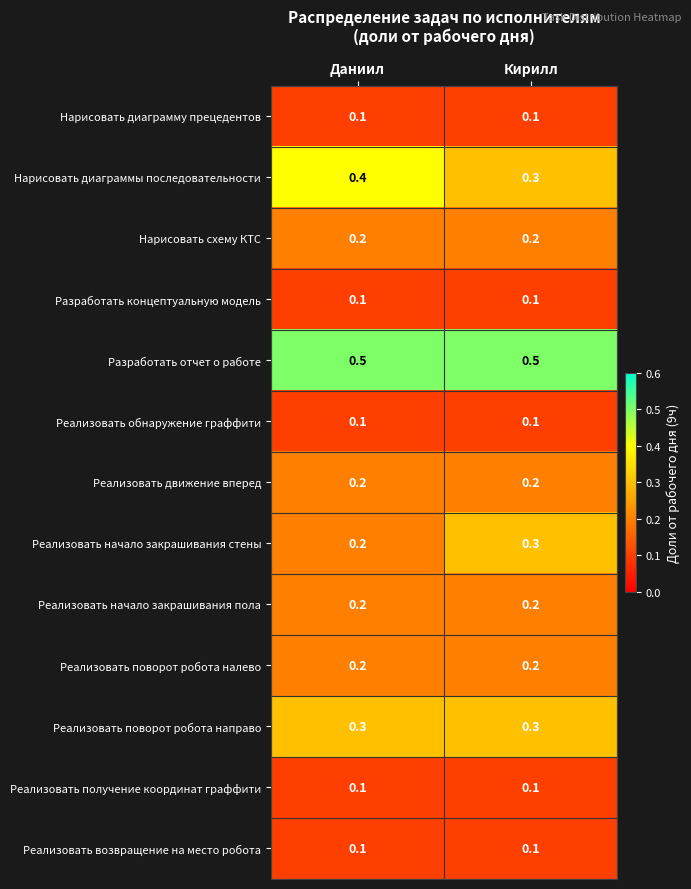

Is it true that Разработать отчет о работе equals 0.5 at Даниил?

True